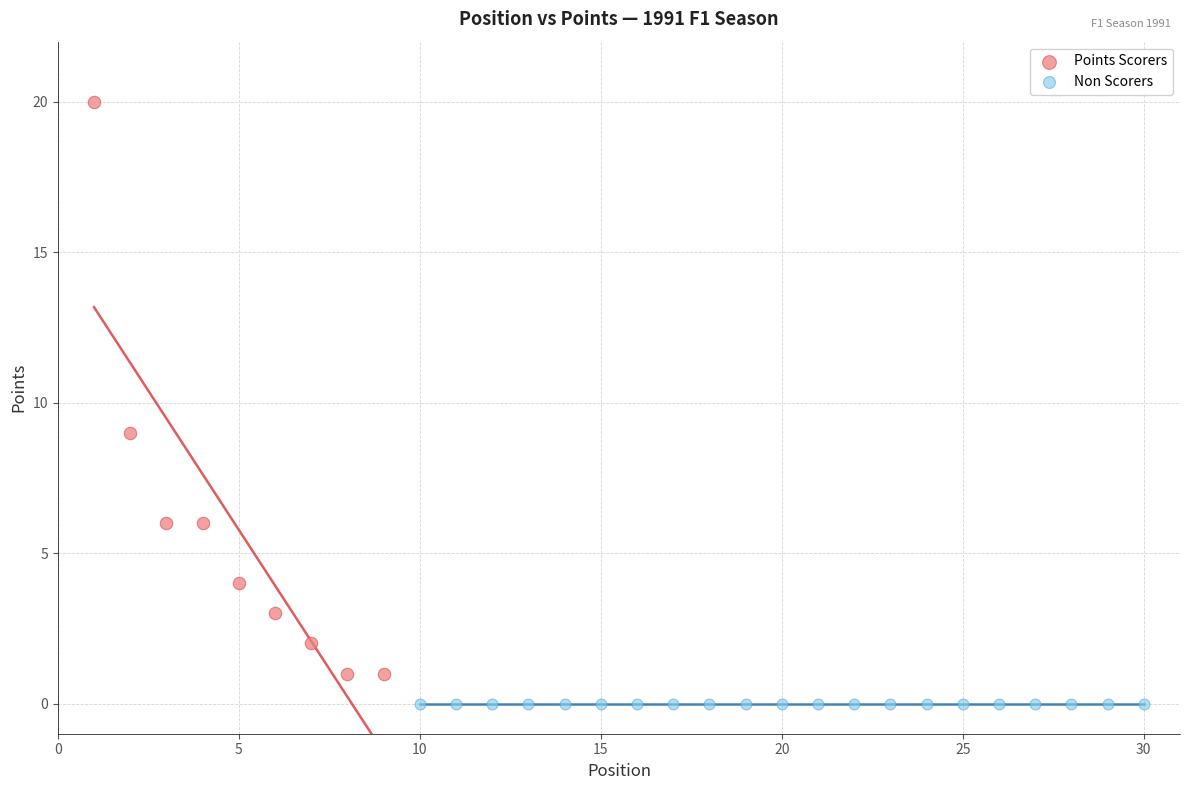

Which series contains the highest Y value?

Points Scorers